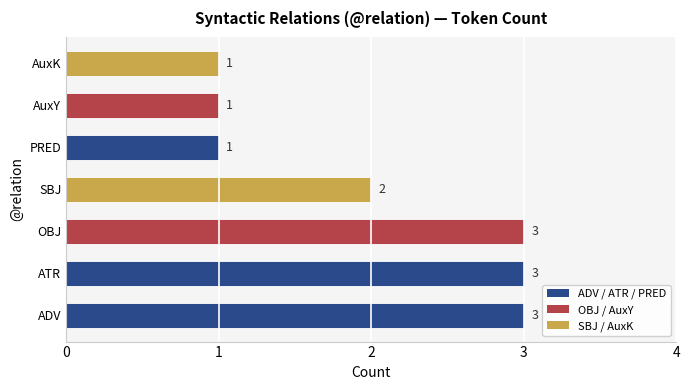

What is the difference between the maximum and minimum values?

2